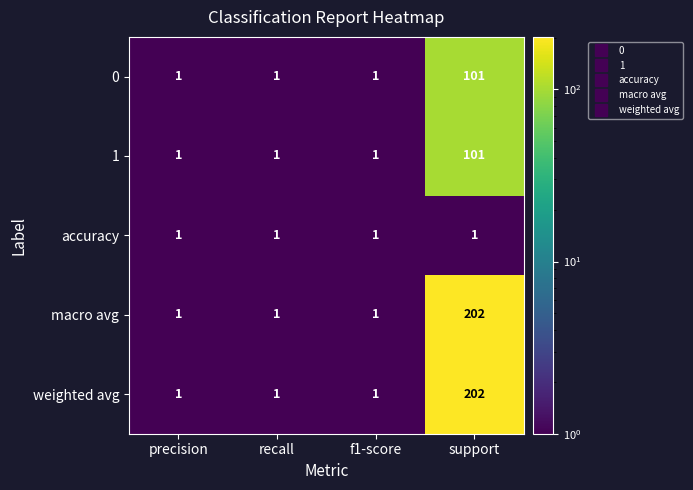

Is it true that macro avg equals 1 at f1-score?

True